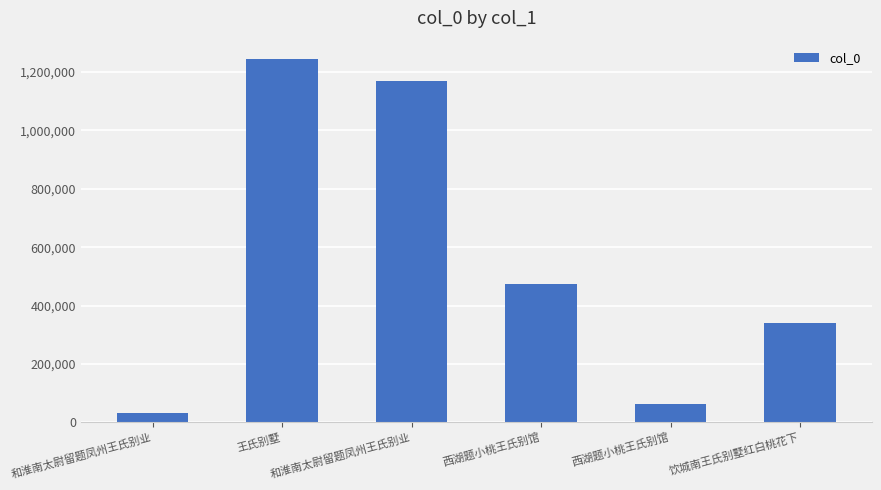

How many bars are there in total?

6